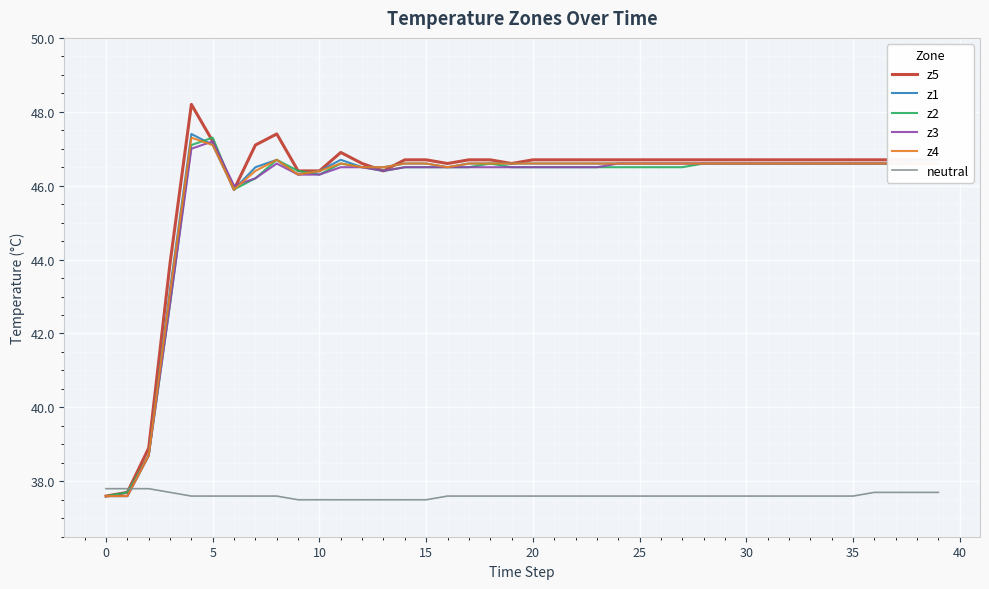

Which series has the widest spread of values?

z5